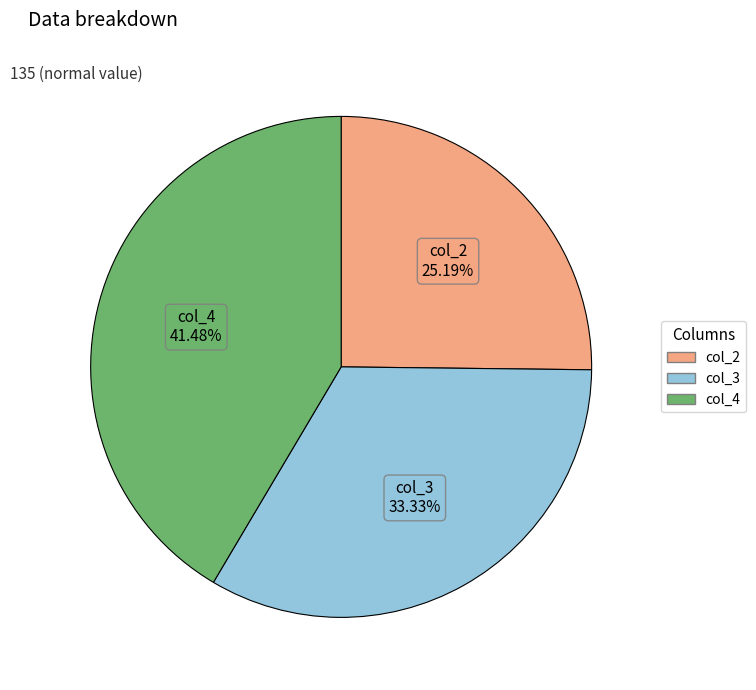

Between col_2 and col_4, which is larger?

col_4